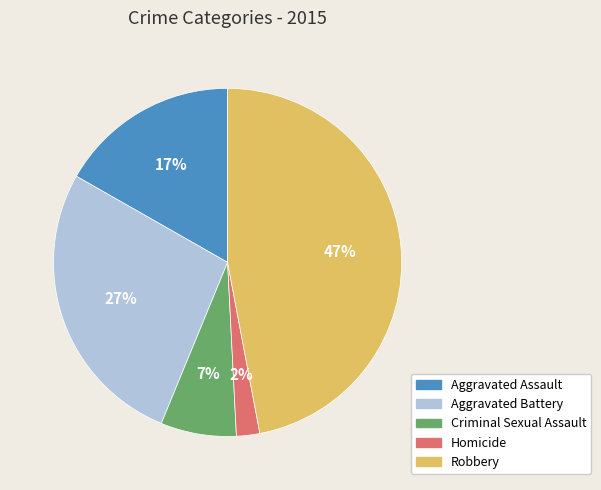

Count the number of slices in the pie.

5